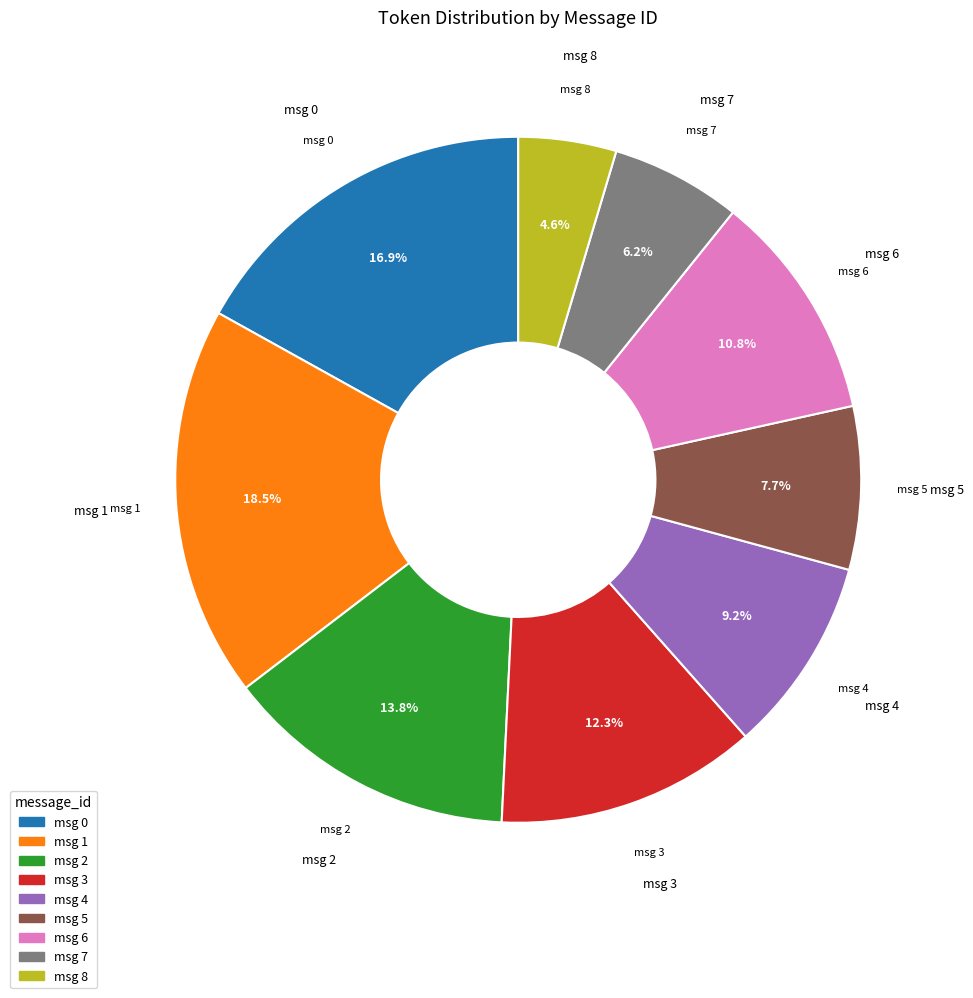

Does any single category account for the majority?

No